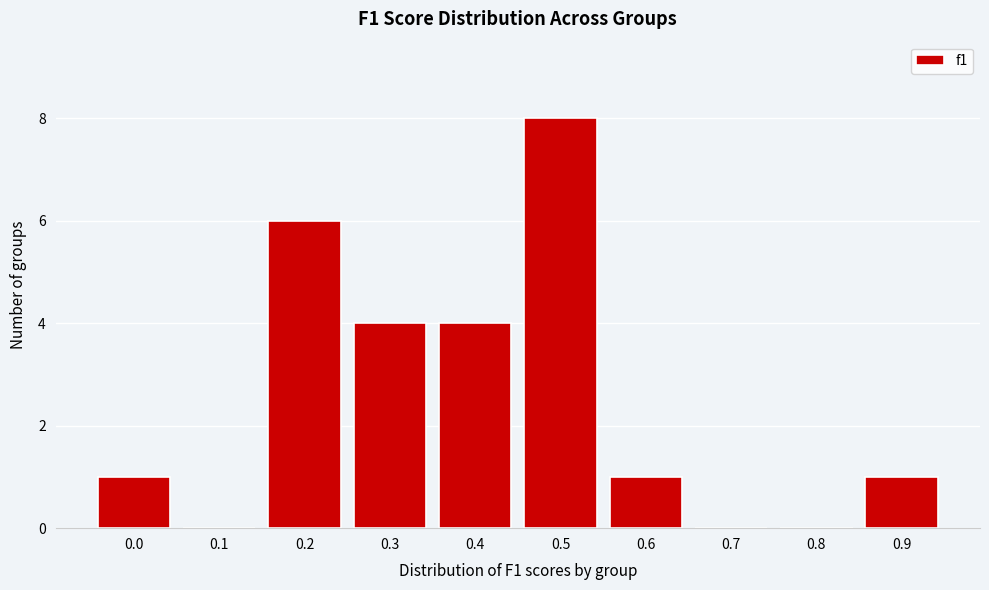

Reading left to right, transcribe all the data shown in this chart.

0.0=1	0.1=0	0.2=6	0.3=4	0.4=4	0.5=8	0.6=1	0.7=0	0.8=0	0.9=1